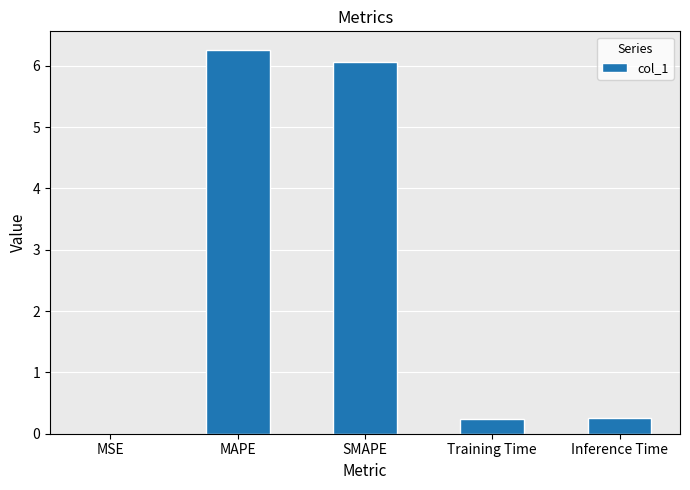

What is the greatest value displayed?

6.3